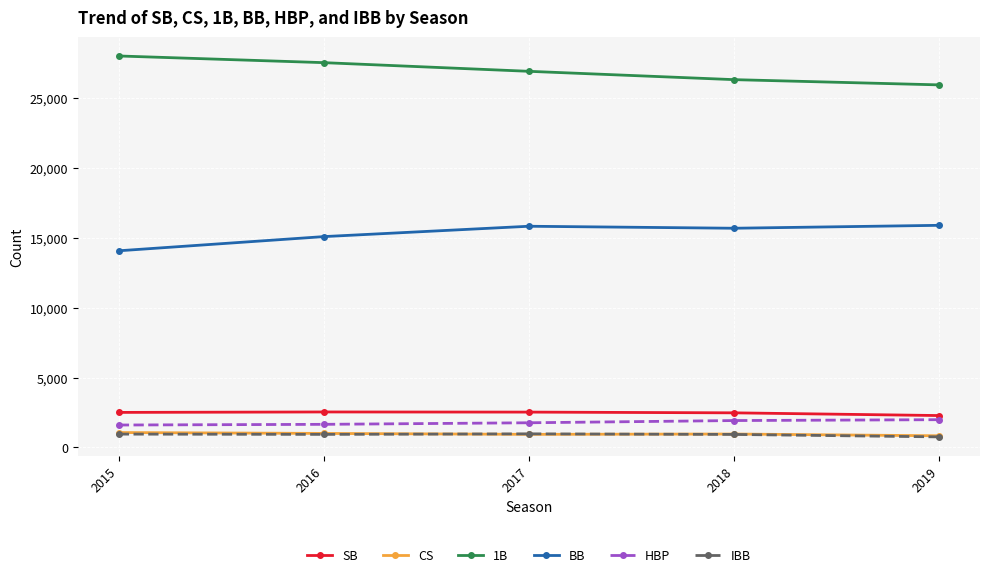

True or false: IBB and 1B cross at least once.

False